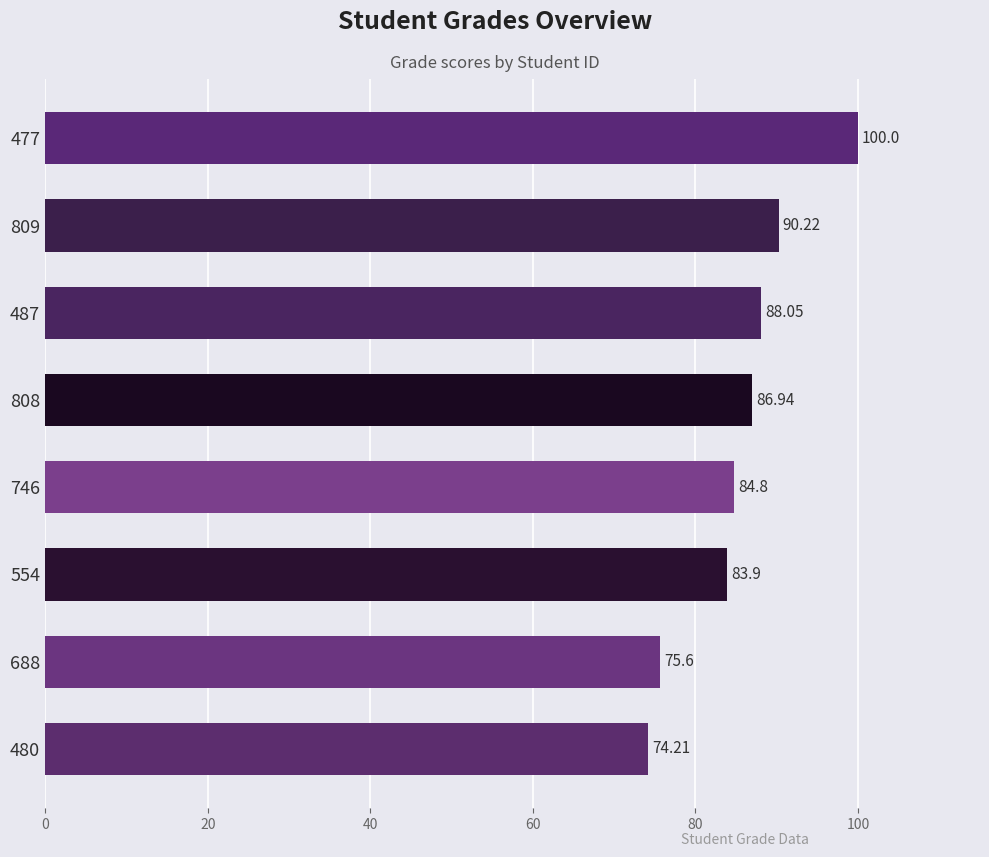

Between 808 and 554, which is larger?

808